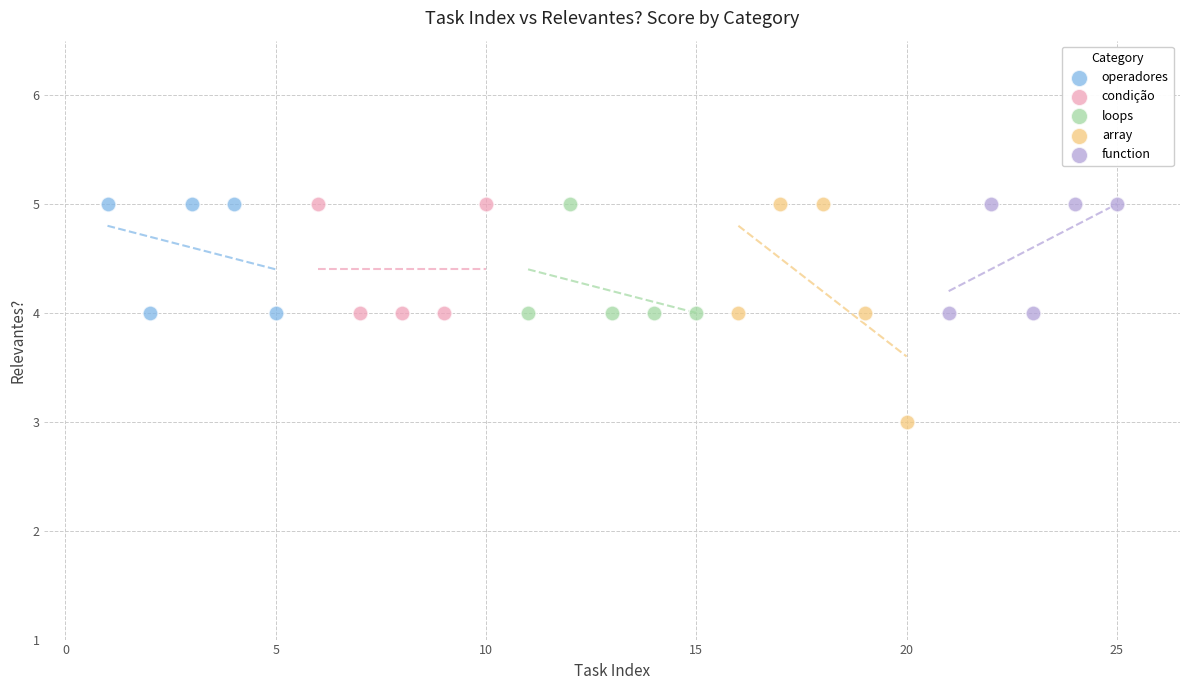

Which series reaches the minimum Y coordinate?

array